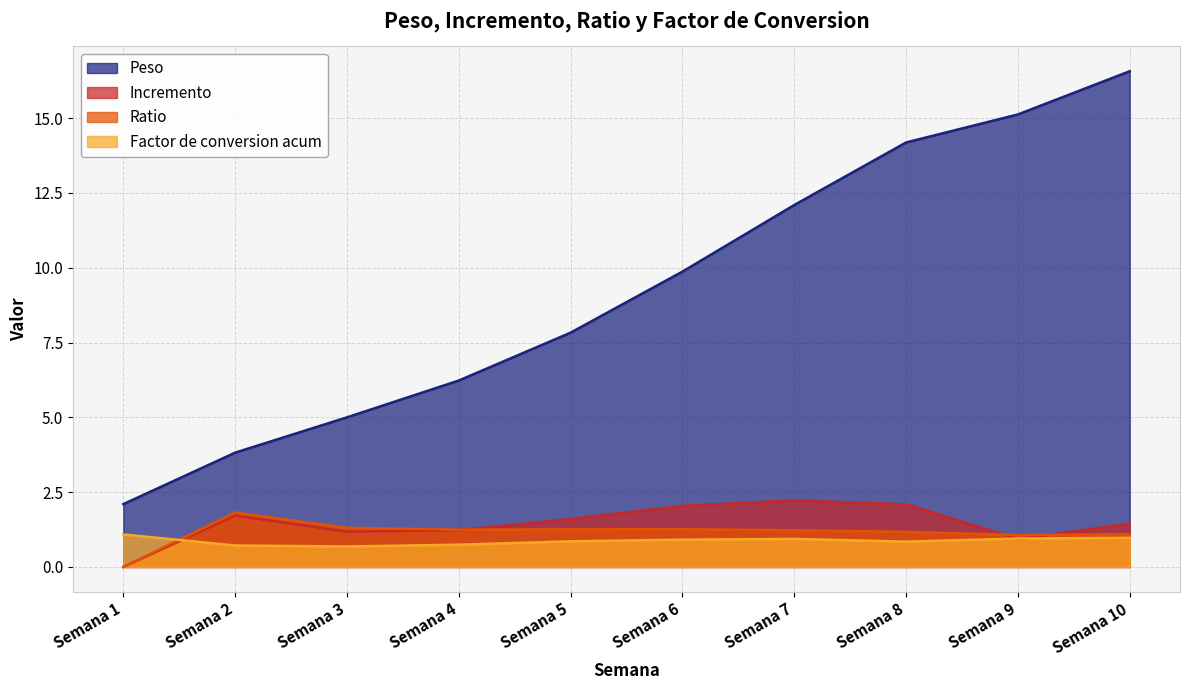

Reading right to left, extract all data points from this chart.

Peso: Semana 10=16.6	Semana 9=15.1	Semana 8=14.2	Semana 7=12.1	Semana 6=9.9	Semana 5=7.8	Semana 4=6.2	Semana 3=5.0	Semana 2=3.8	Semana 1=2.1
Incremento: Semana 10=1.4	Semana 9=0.9	Semana 8=2.1	Semana 7=2.2	Semana 6=2.0	Semana 5=1.6	Semana 4=1.2	Semana 3=1.2	Semana 2=1.7	Semana 1=0.0
Ratio: Semana 10=1.1	Semana 9=1.1	Semana 8=1.2	Semana 7=1.2	Semana 6=1.3	Semana 5=1.3	Semana 4=1.2	Semana 3=1.3	Semana 2=1.8	Semana 1=0.0
Factor de conversion acum: Semana 10=1.0	Semana 9=1.0	Semana 8=0.8	Semana 7=0.9	Semana 6=0.9	Semana 5=0.9	Semana 4=0.7	Semana 3=0.7	Semana 2=0.7	Semana 1=1.1